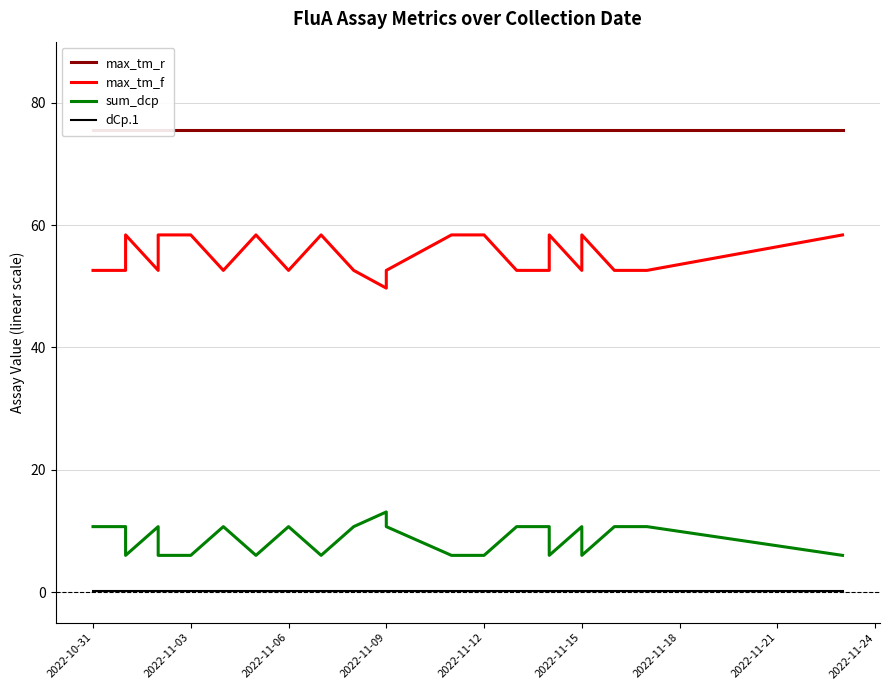

How many lines are shown in the chart?

4